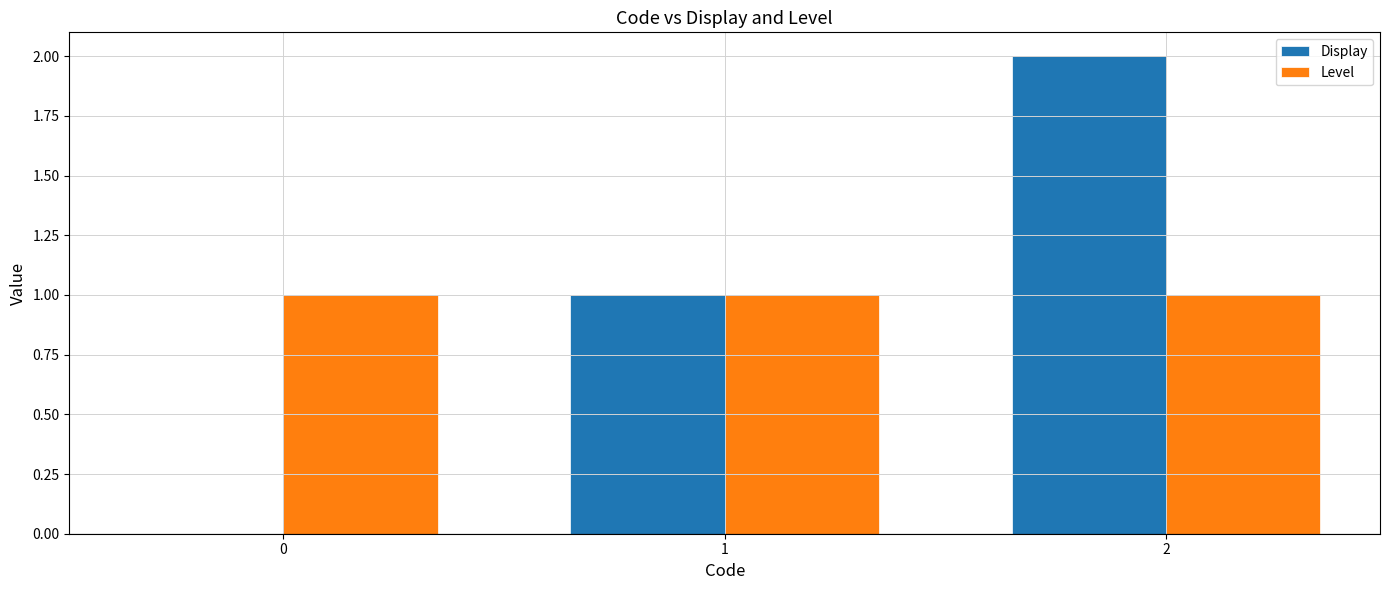

How many groups of bars are there?

3